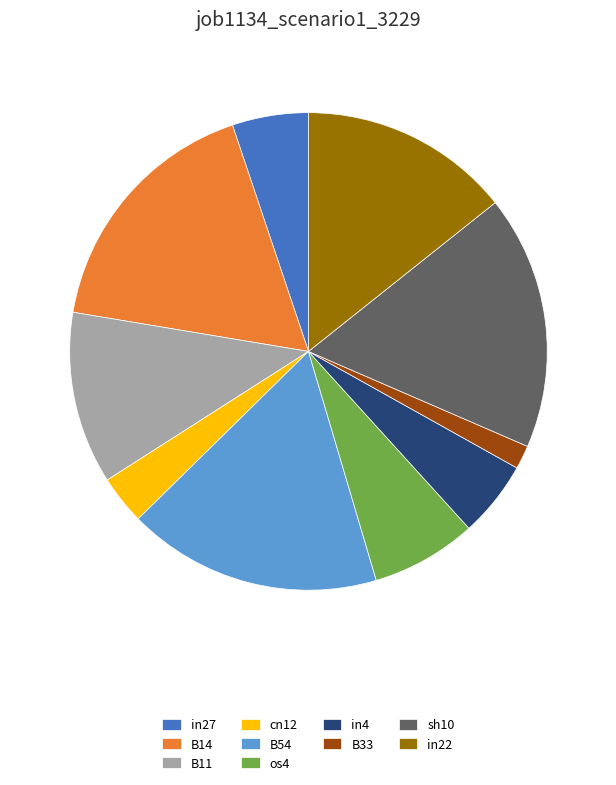

Is there a majority slice in this chart?

No